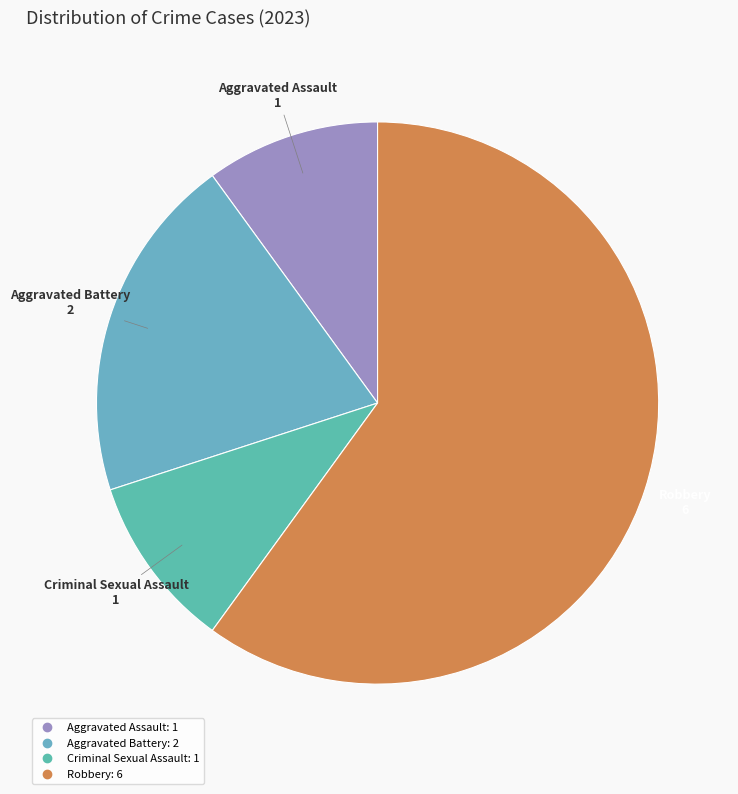

Which category has the biggest portion of the pie?

Robbery